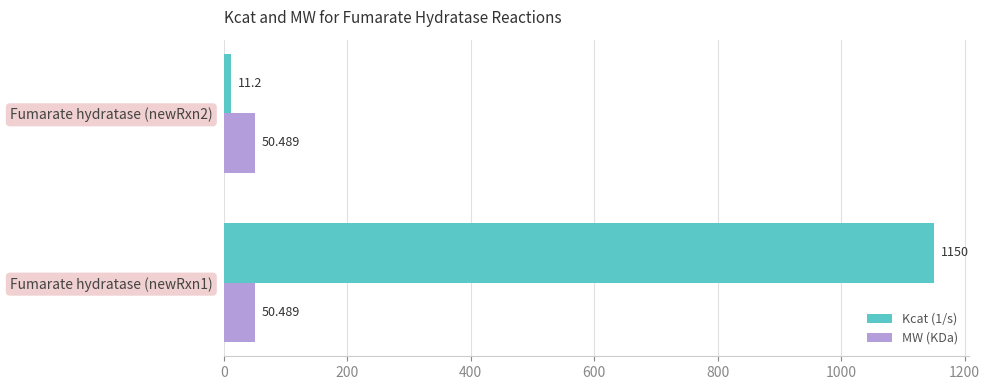

Is the value of MW (KDa) at Fumarate hydratase (newRxn2) greater than the value of Kcat (1/s) at Fumarate hydratase (newRxn1)?

No